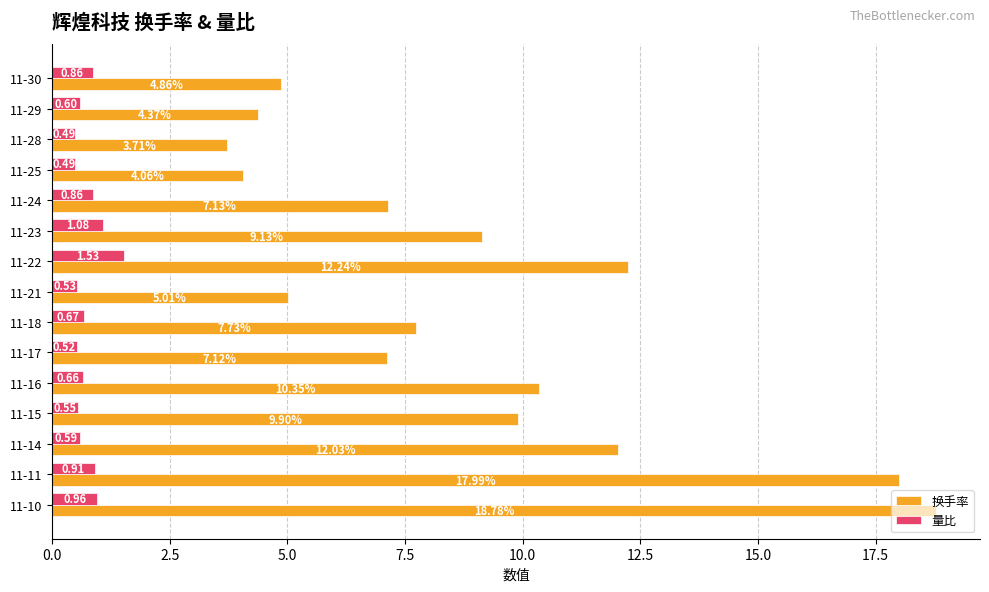

Is the value of 量比 at 11-16 greater than the value of 换手率 at 11-22?

No